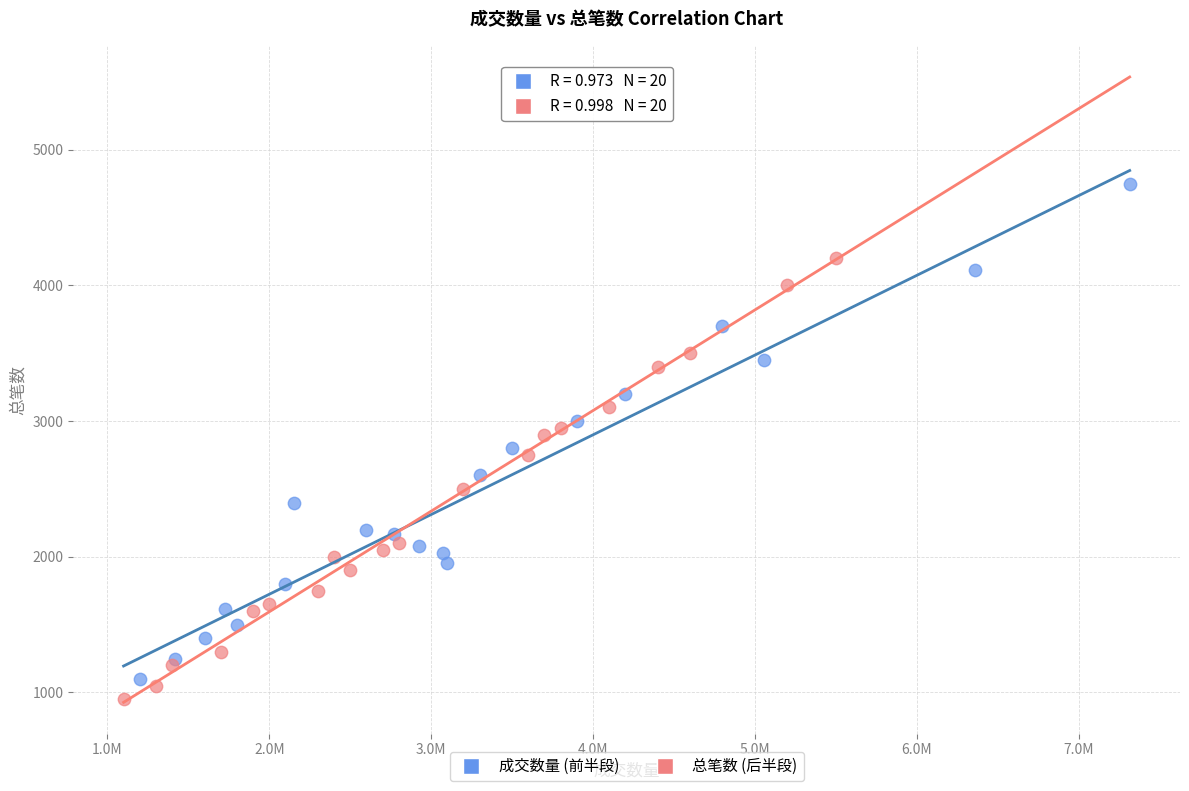

Which series has the widest spread of Y values?

成交数量 (前半段)